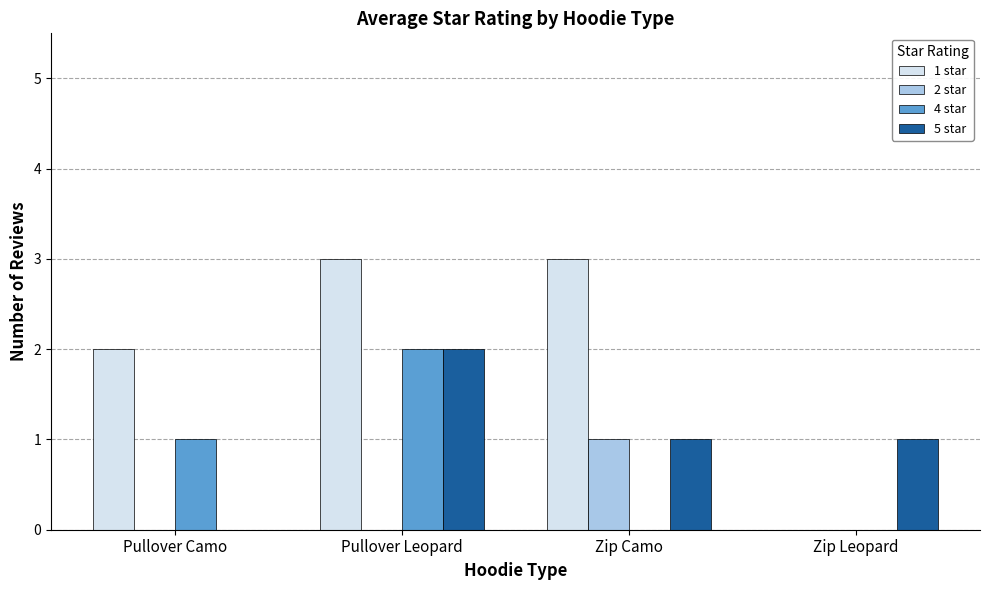

What is the sum of all 2 star values?

1